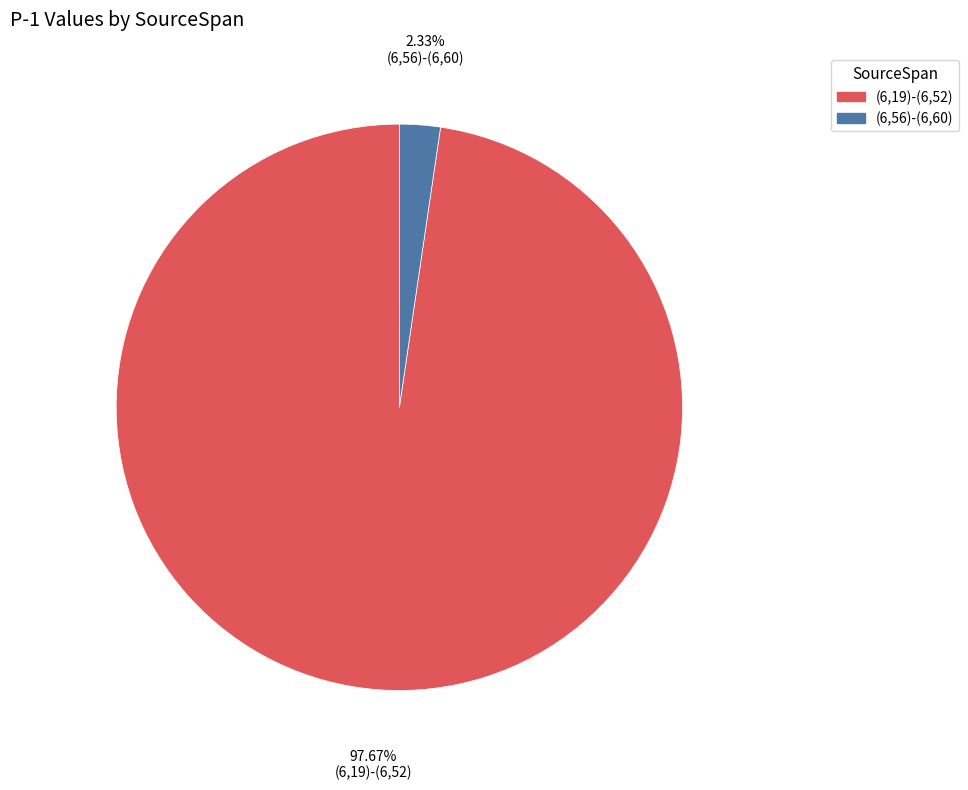

Is there a majority slice in this chart?

Yes